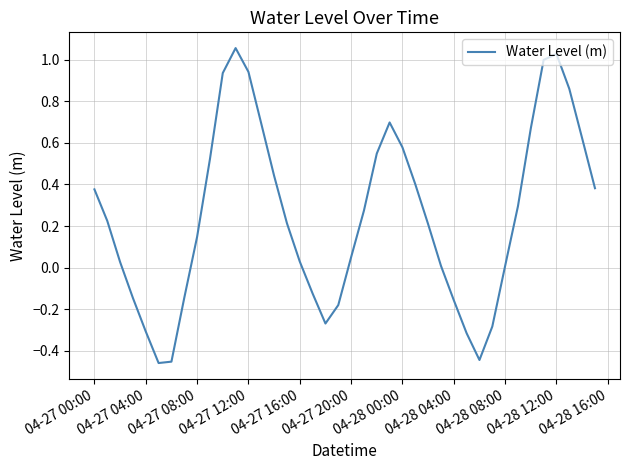

How many values are above zero?

28